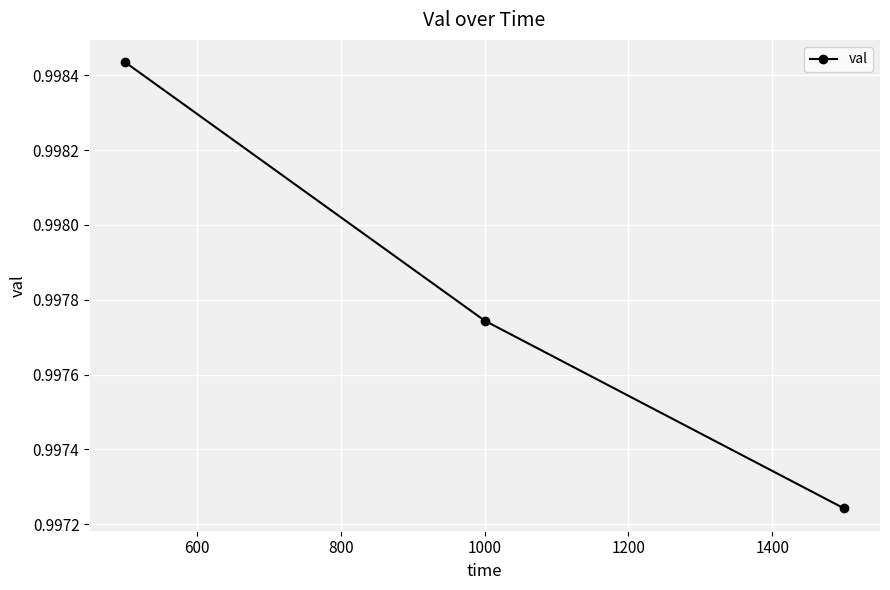

What is the sum of all values?

3.0